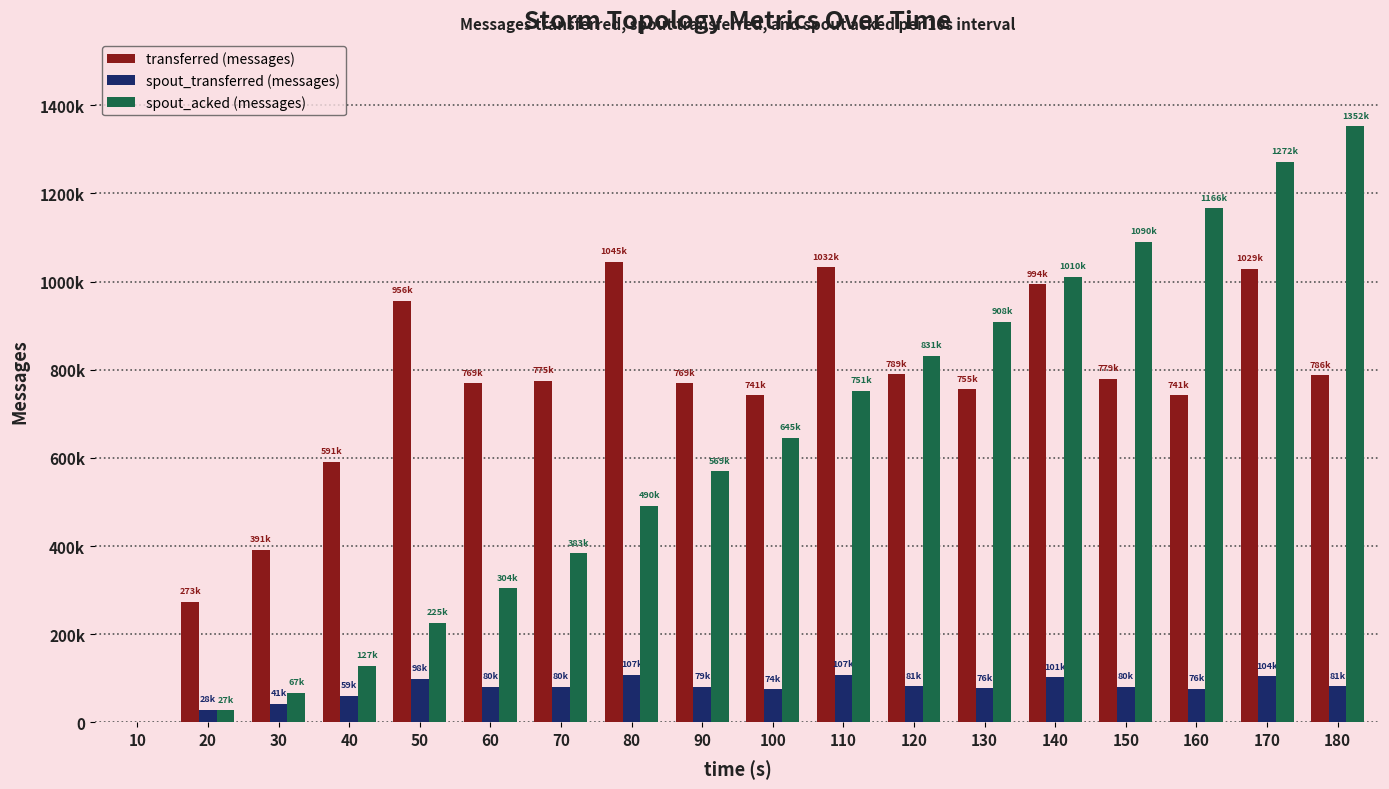

Rank the series at 150 from highest to lowest value.

spout_acked (messages), transferred (messages), spout_transferred (messages)